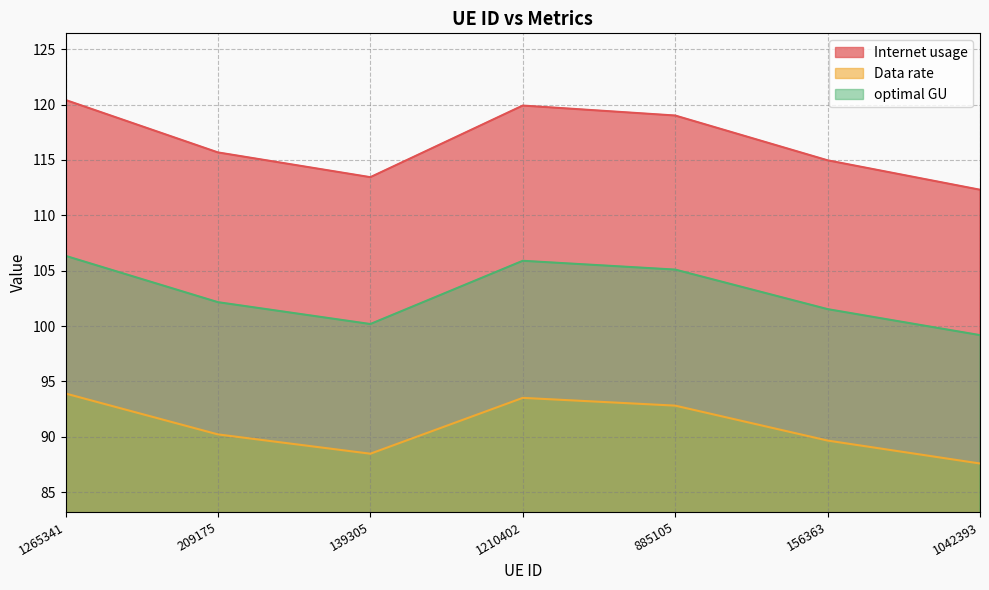

The value of Internet usage at 139305 is 113.4. True or false?

True